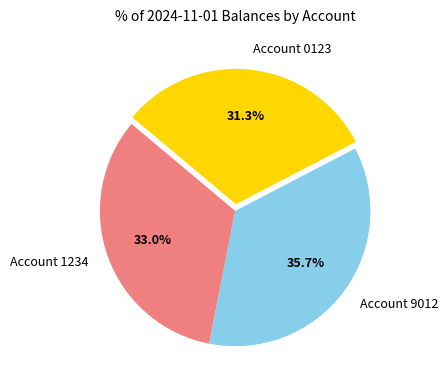

Which category has the biggest portion of the pie?

Account 9012